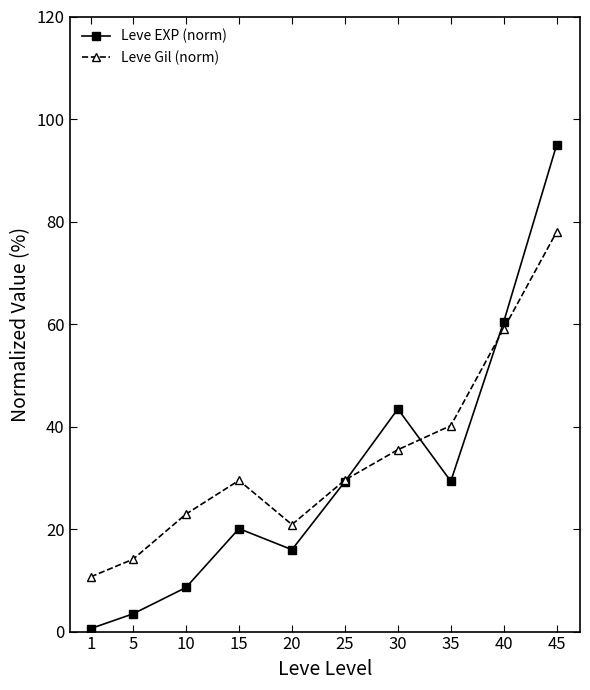

At which label is Leve EXP (norm) closest to 47?

30